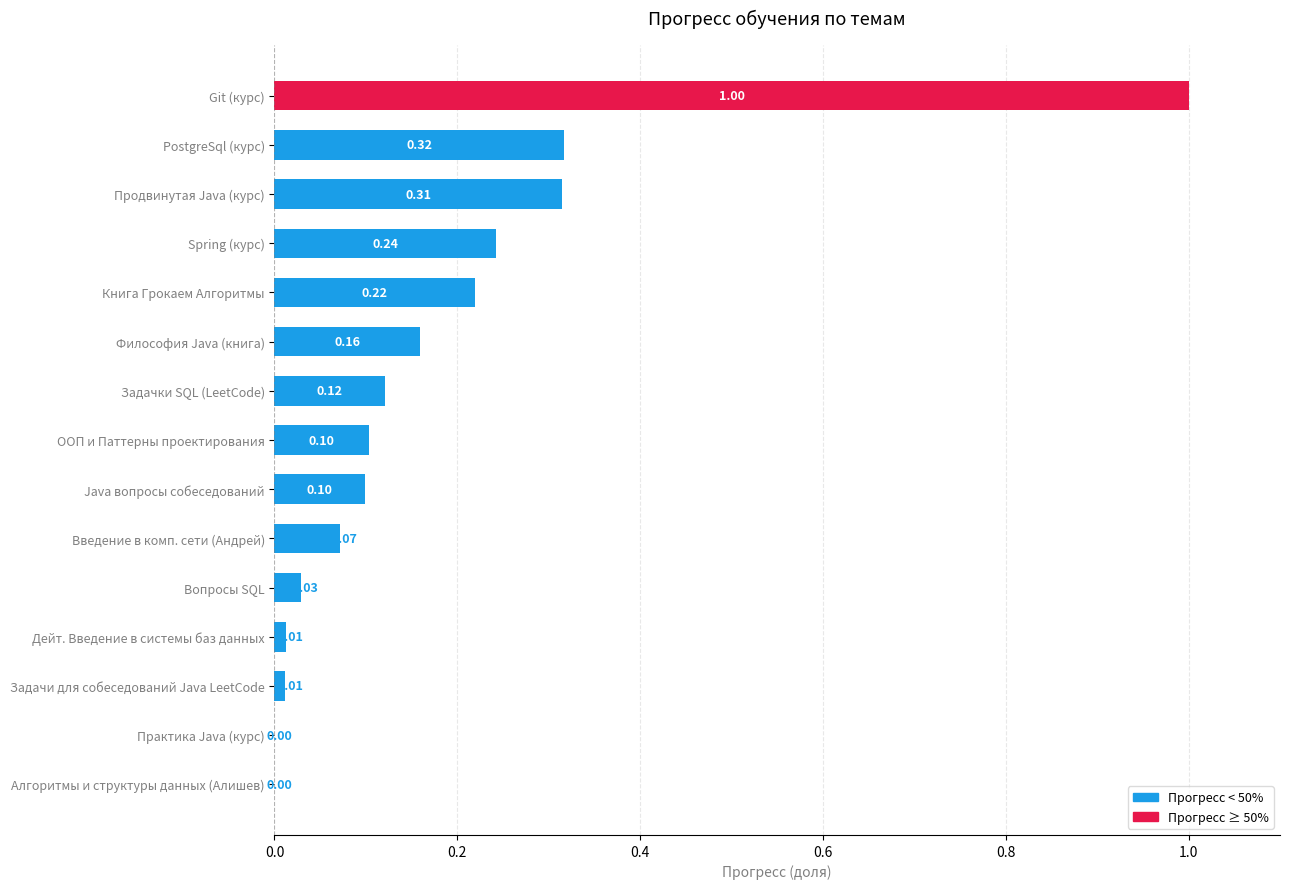

Between Практика Java (курс) and Вопросы SQL, which is larger?

Вопросы SQL